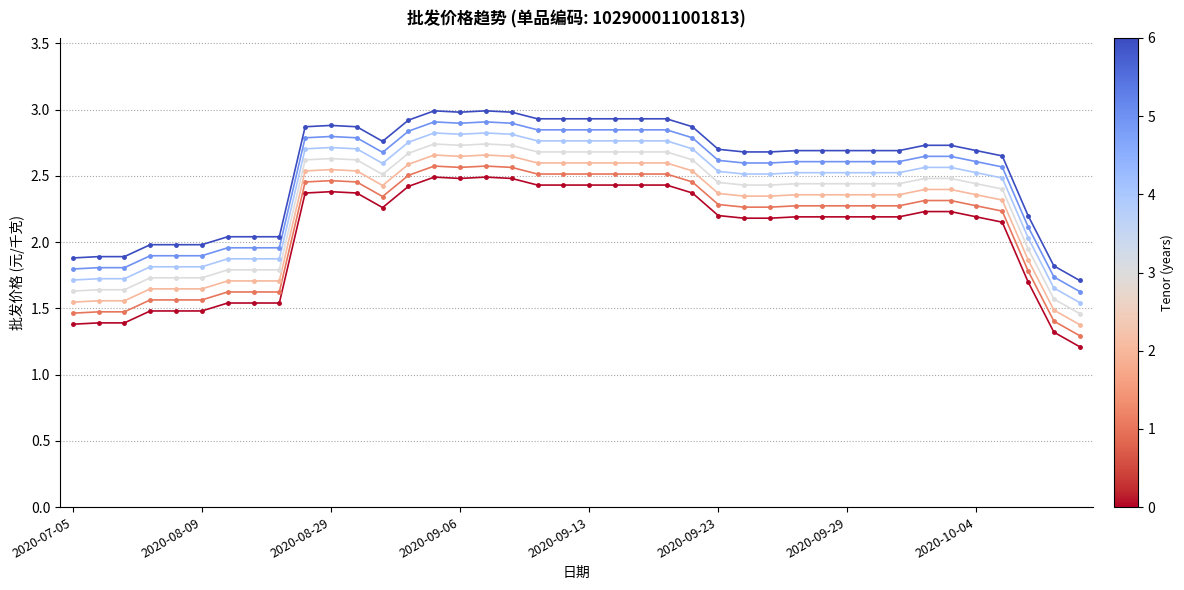

What is the greatest value displayed?

3.0